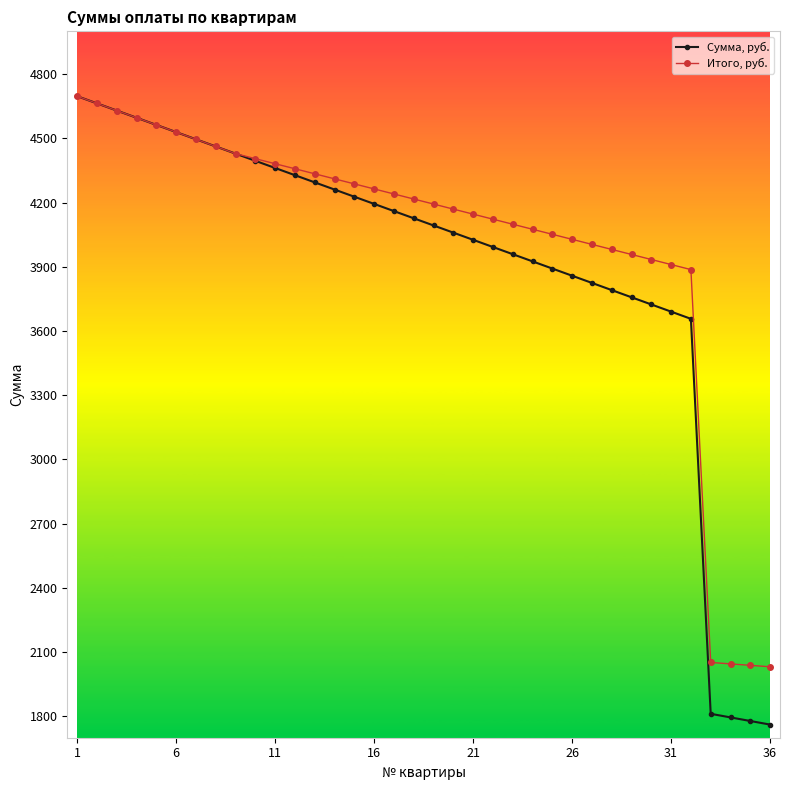

Rank the series by their average value, from lowest to highest.

Сумма, руб., Итого, руб.